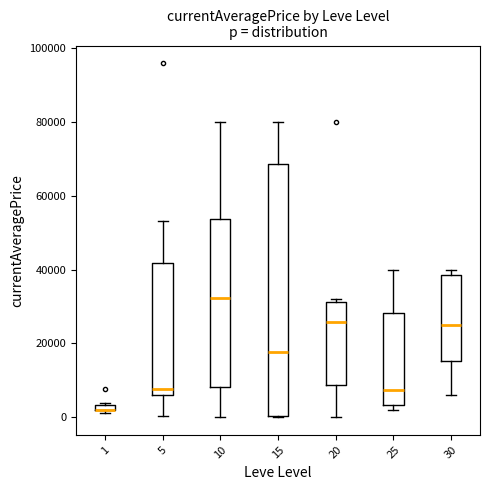

Where does the upper whisker of the box at x = 25 end on the y-axis? The values are not printed on the chart, so give them approximately, as read against the axis.

40000